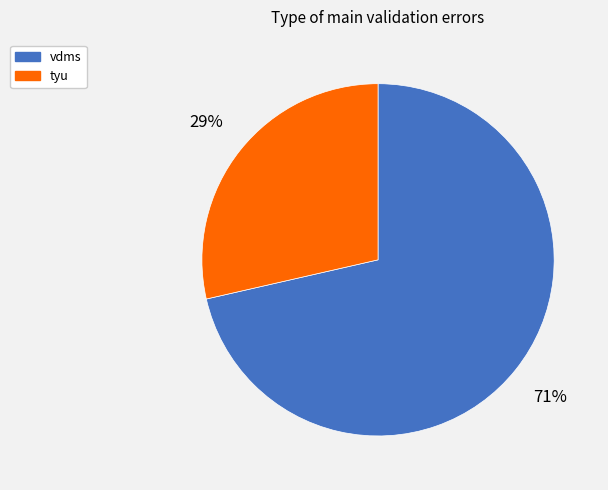

Which slice is the smallest?

tyu